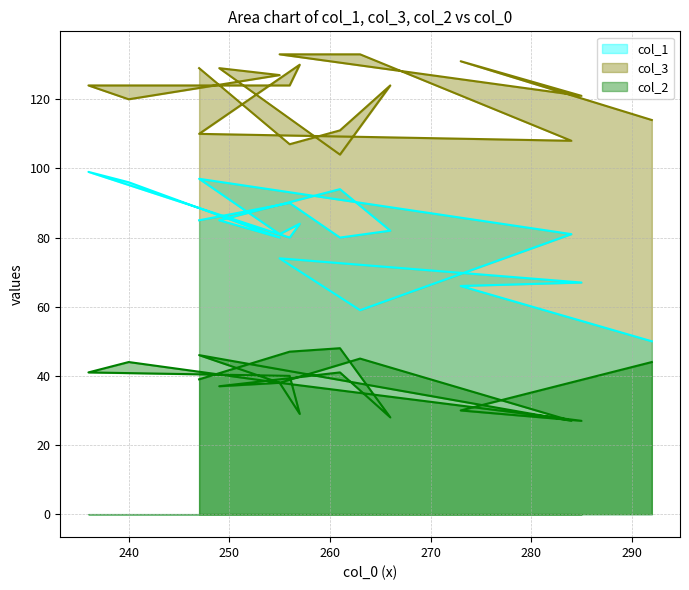

Where is the first local minimum for col_1?

263